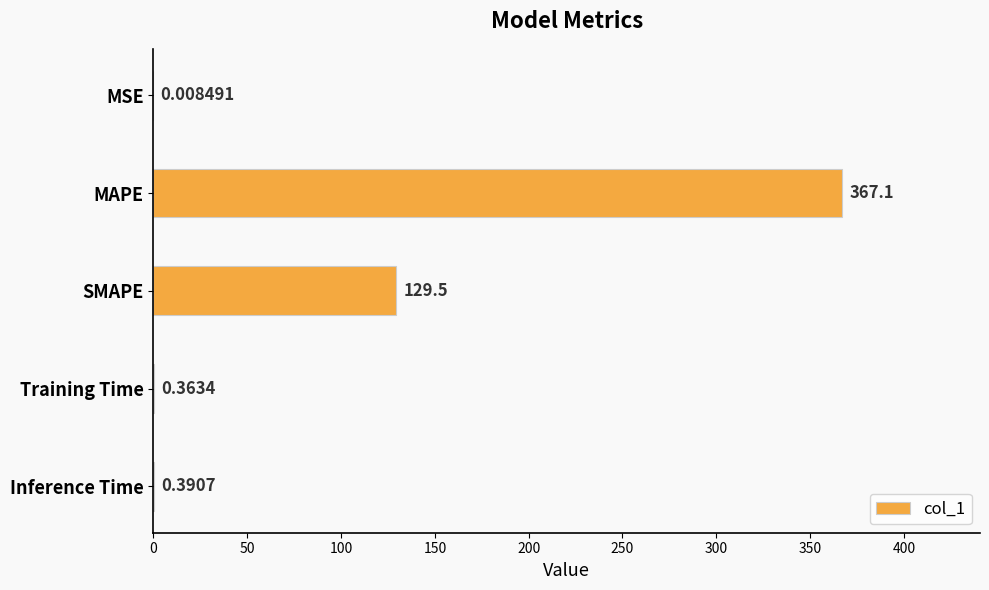

Which has a higher value, Inference Time or Training Time?

Inference Time